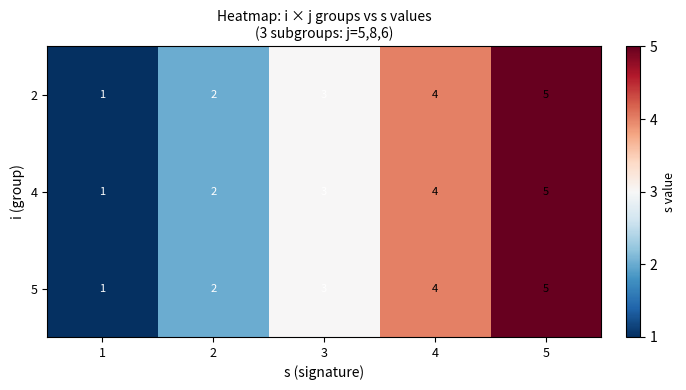

At which label is 4 closest to 3?

3